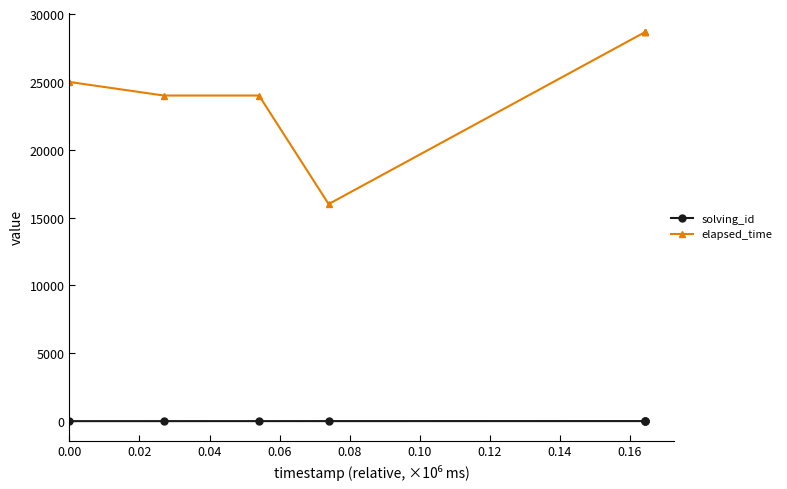

True or false: solving_id and elapsed_time intersect in this chart.

False